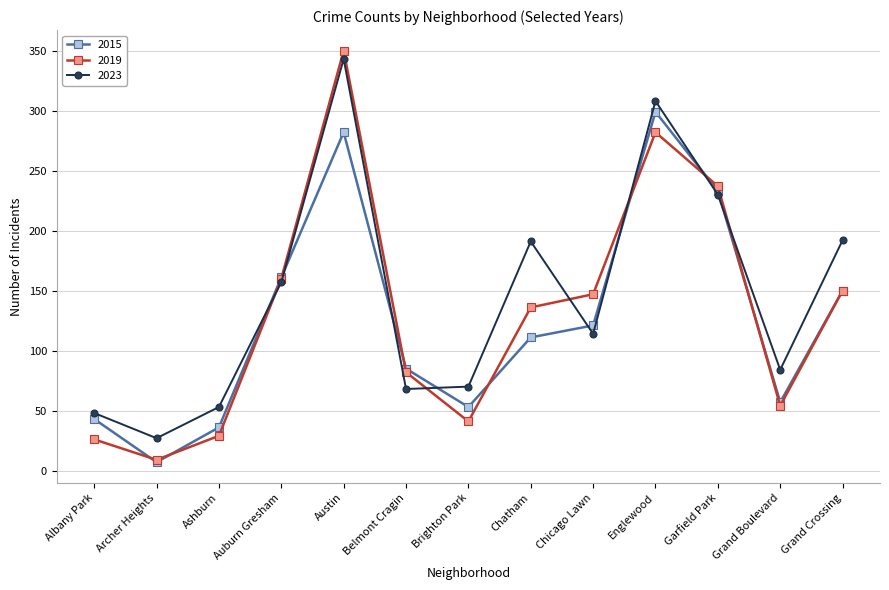

What is the sum of all 2015 values?

1638